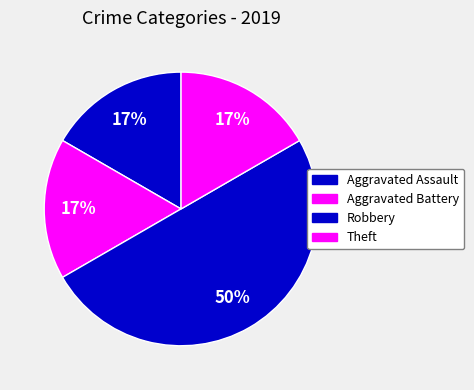

How many slices are in this pie chart?

4